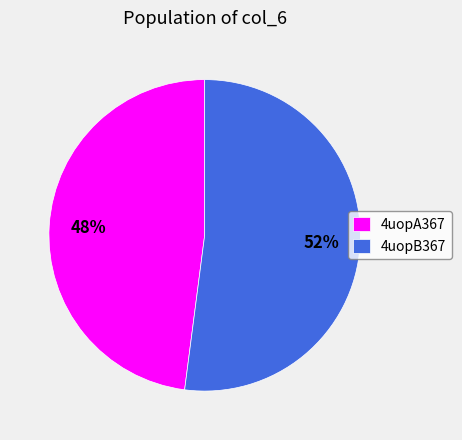

What percentage is the 4uopB367 slice, to the nearest percent?

52%